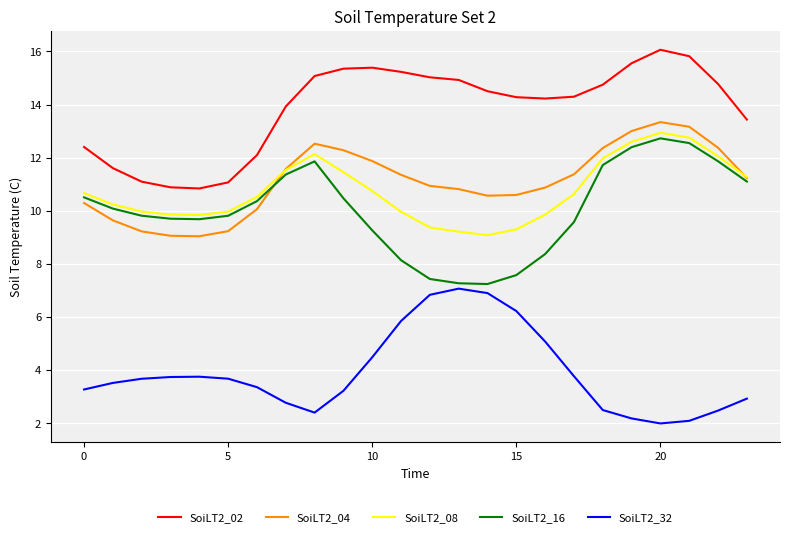

True or false: SoiLT2_04 and SoiLT2_32 intersect in this chart.

False